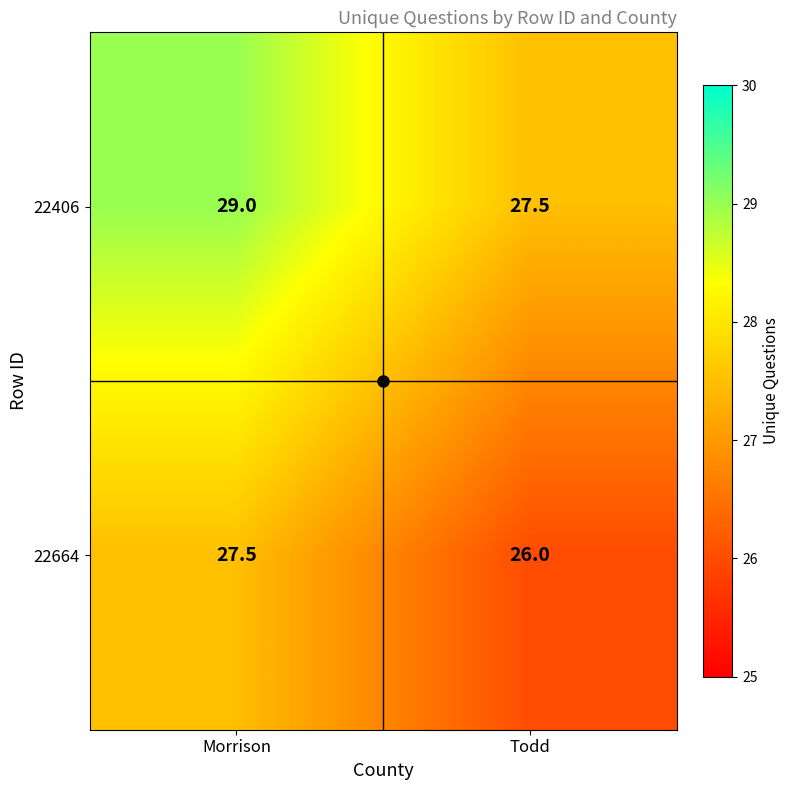

What is the sum of all 22406 values?

56.5